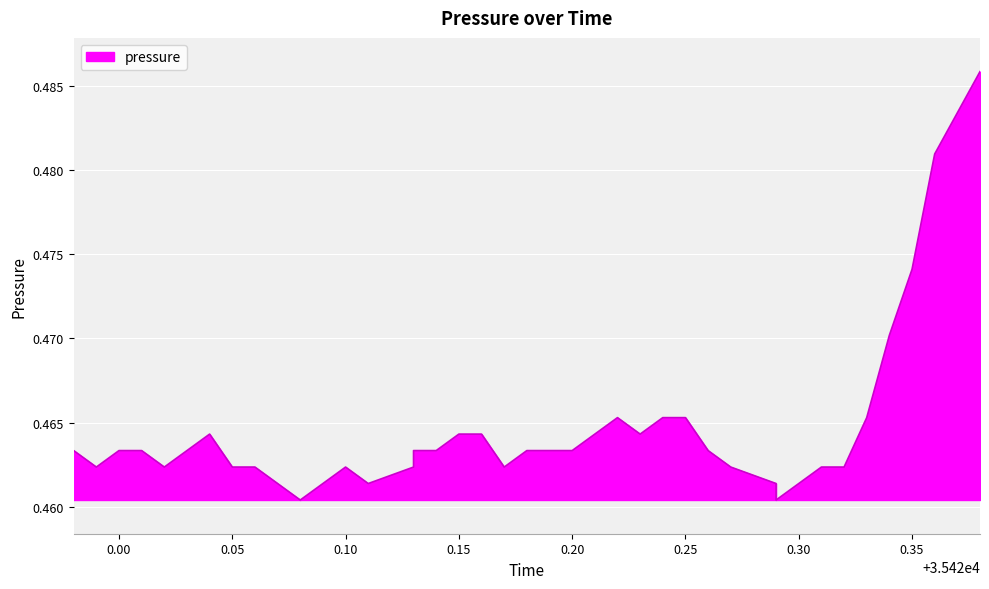

What is the sum of all values?

18.6